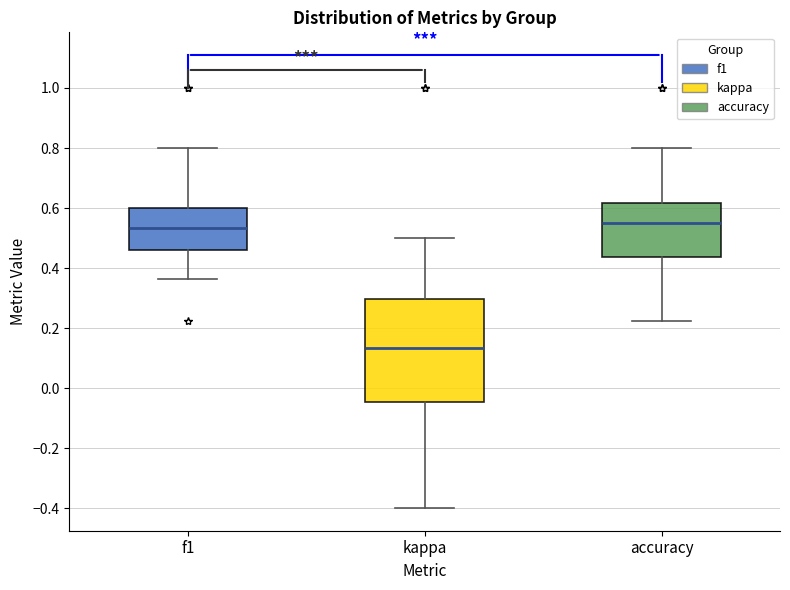

Where is the lower edge of the box for accuracy on the y-axis? The values are not printed on the chart, so give them approximately, as read against the axis.

0.44